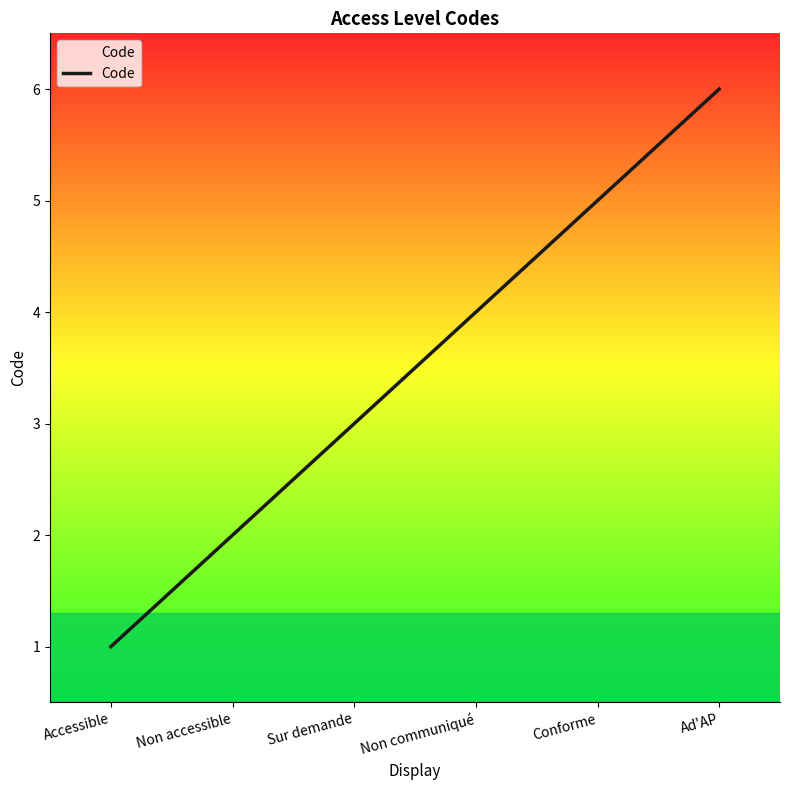

True or false: the data shows 6 at Ad'AP.

True